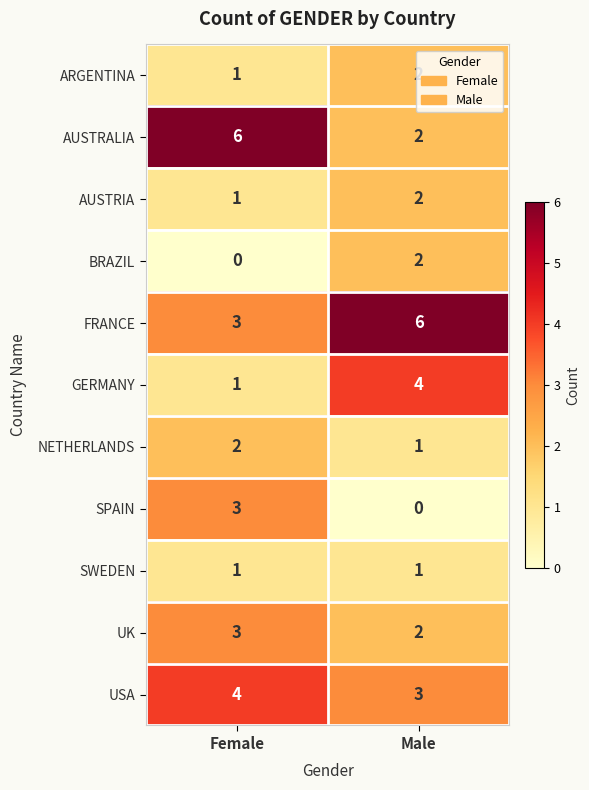

Between Female and Male, which series saw the biggest shift?

AUSTRALIA